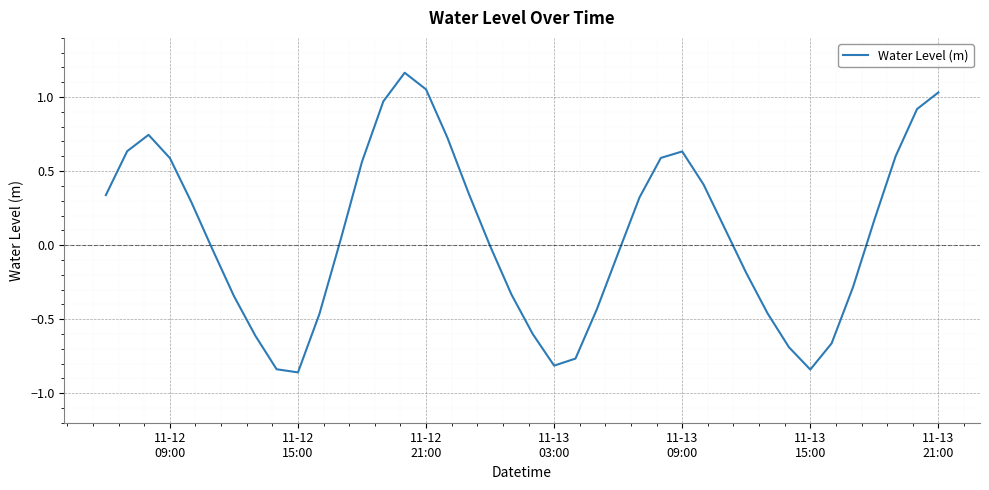

Is this an area chart (filled region under the line)?

No